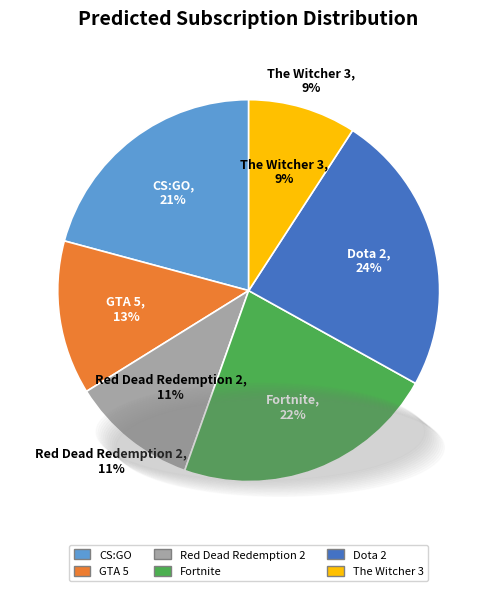

Between GTA 5 and CS:GO, which is larger?

CS:GO